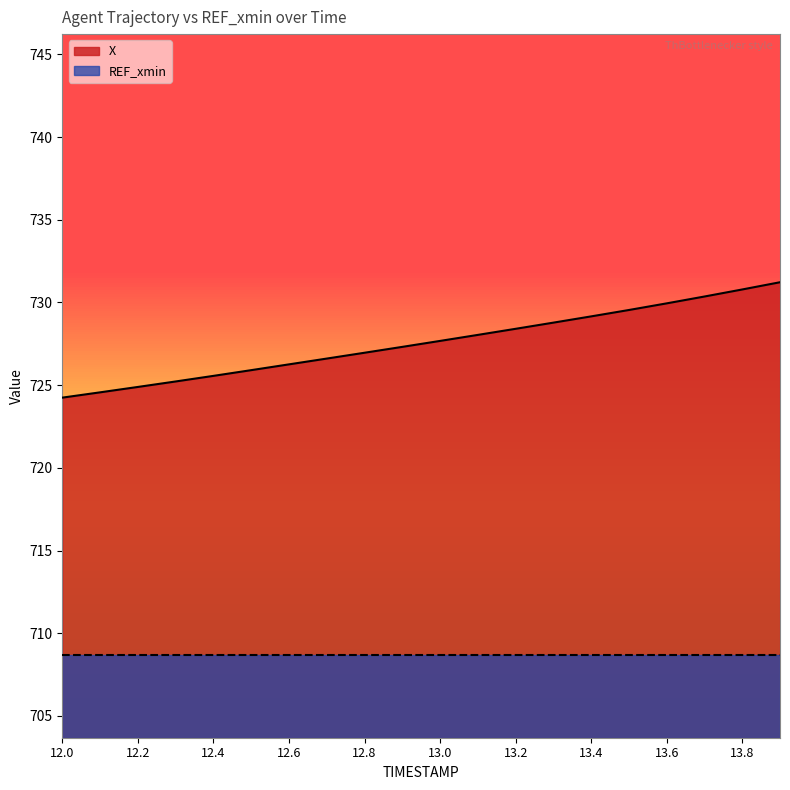

What position from the left is 12.3?

4